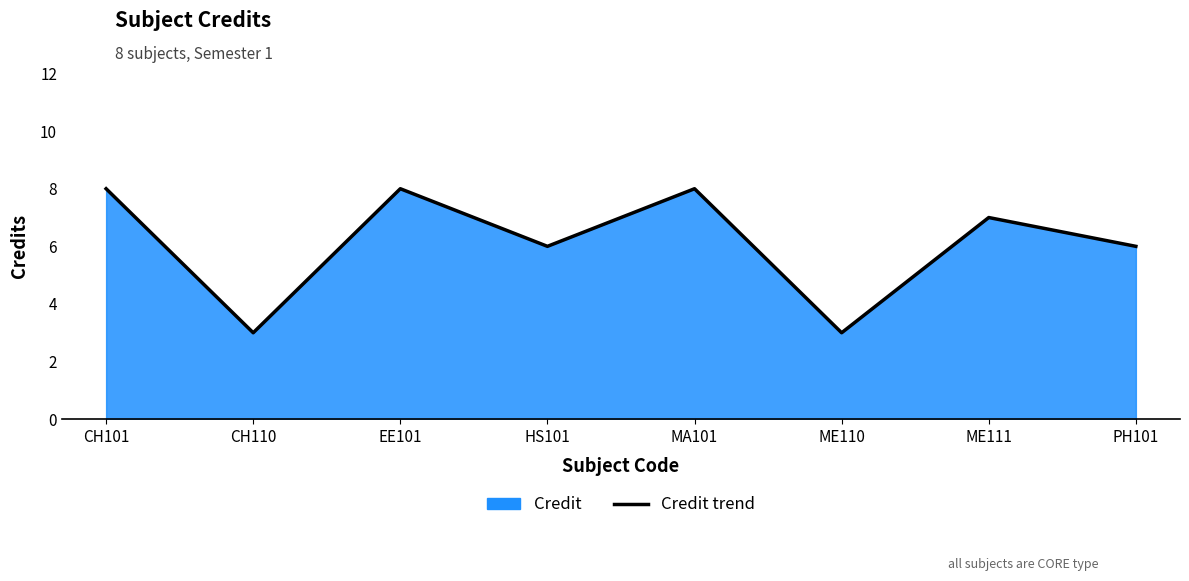

What is the change in value from EE101 to PH101?

-2